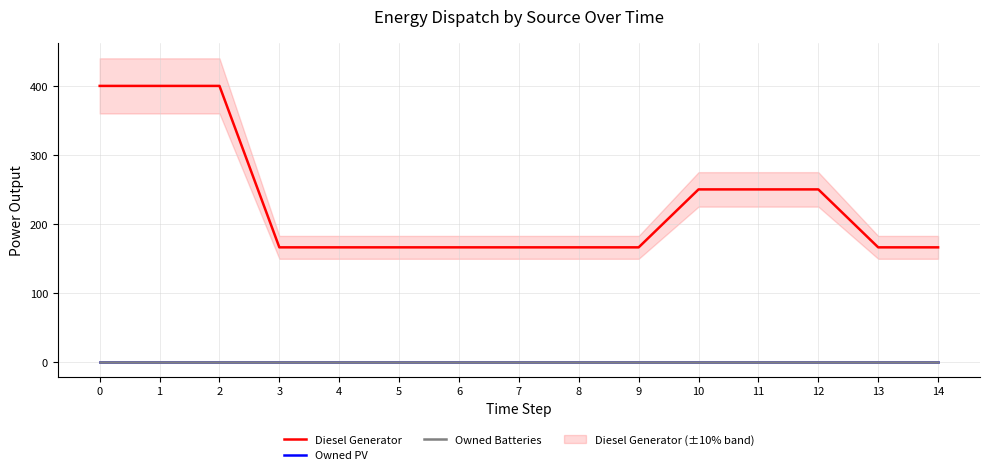

Which series has the largest total across all categories?

Diesel Generator